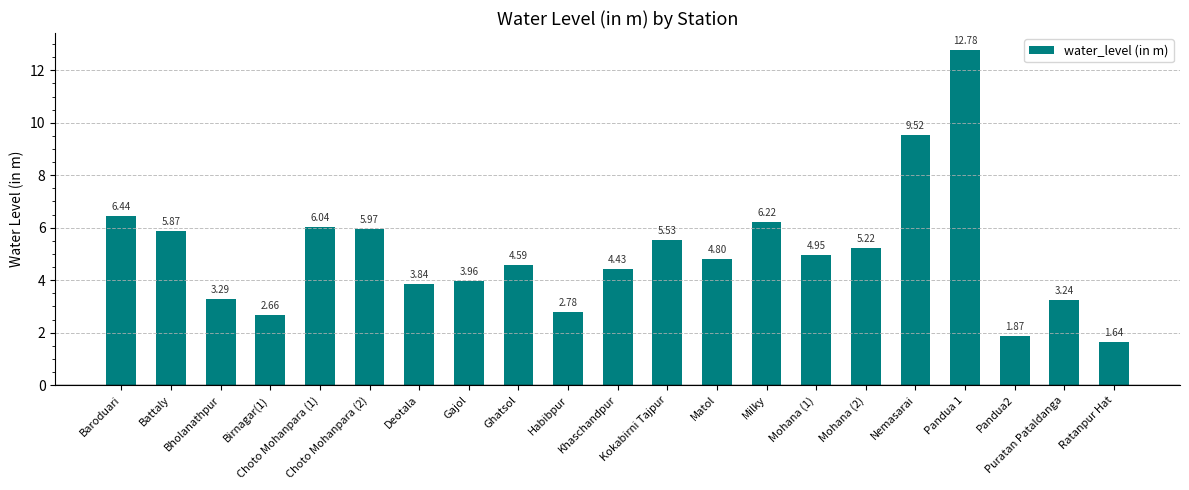

What is the sum of all values?

105.6